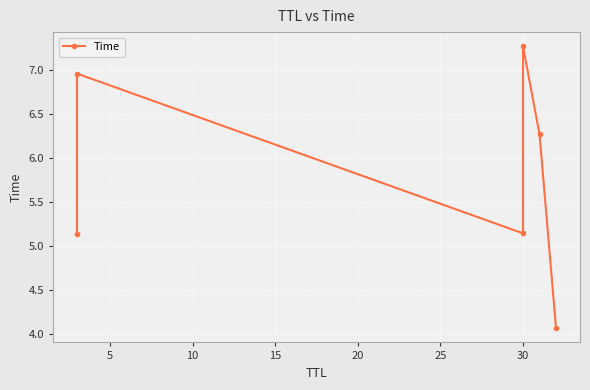

True or false: there are more than 2 points higher than both neighbors.

False